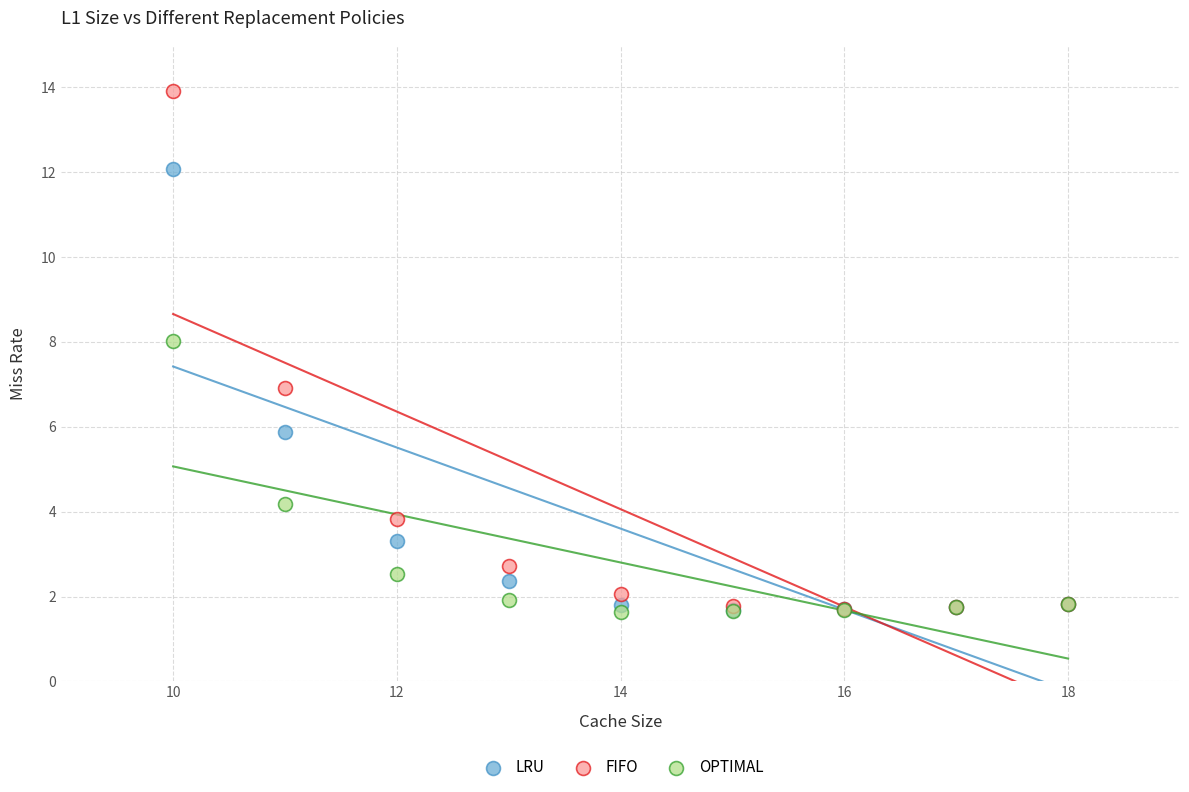

What are all the series names shown in the legend?

LRU, FIFO, OPTIMAL